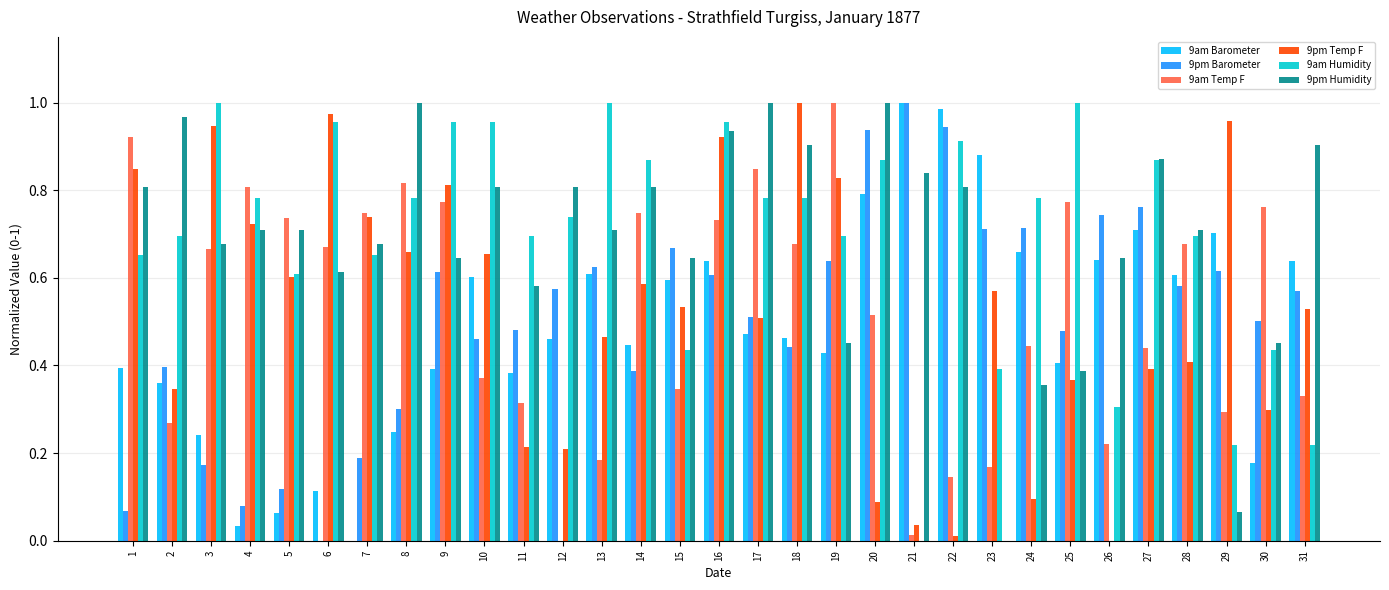

Is it true that 9pm Humidity equals 0.0 at 23?

True